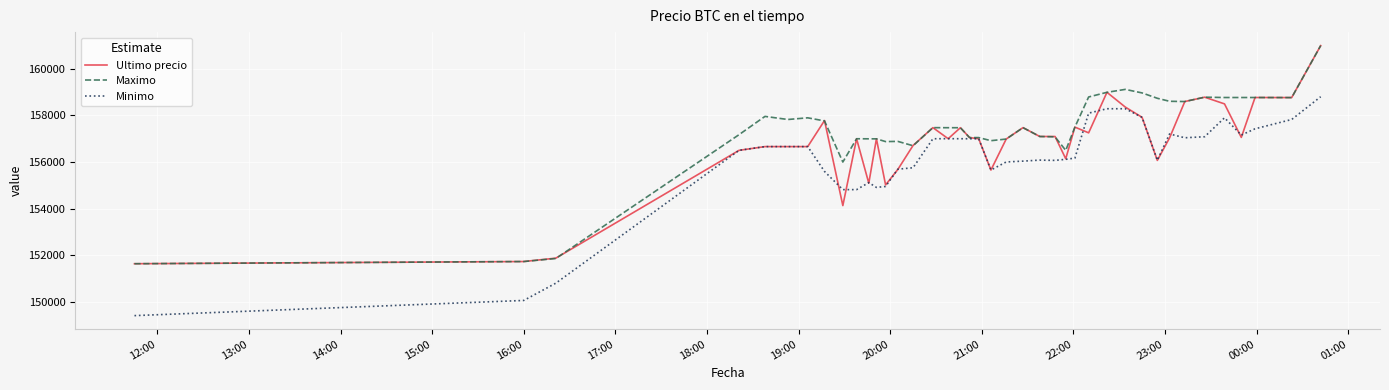

What is the maximum value shown in the chart?

161000